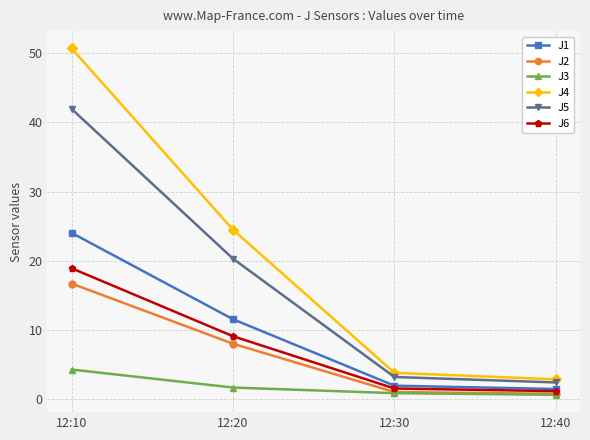

What is the sum of all J6 values?

30.6